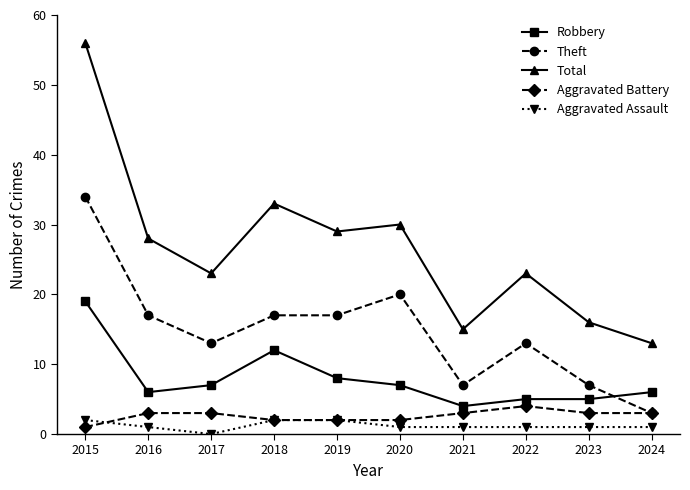

Reading left to right, what are all the values shown in this chart?

Robbery: 2015=19	2016=6	2017=7	2018=12	2019=8	2020=7	2021=4	2022=5	2023=5	2024=6
Theft: 2015=34	2016=17	2017=13	2018=17	2019=17	2020=20	2021=7	2022=13	2023=7	2024=3
Total: 2015=56	2016=28	2017=23	2018=33	2019=29	2020=30	2021=15	2022=23	2023=16	2024=13
Aggravated Battery: 2015=1	2016=3	2017=3	2018=2	2019=2	2020=2	2021=3	2022=4	2023=3	2024=3
Aggravated Assault: 2015=2	2016=1	2017=0	2018=2	2019=2	2020=1	2021=1	2022=1	2023=1	2024=1